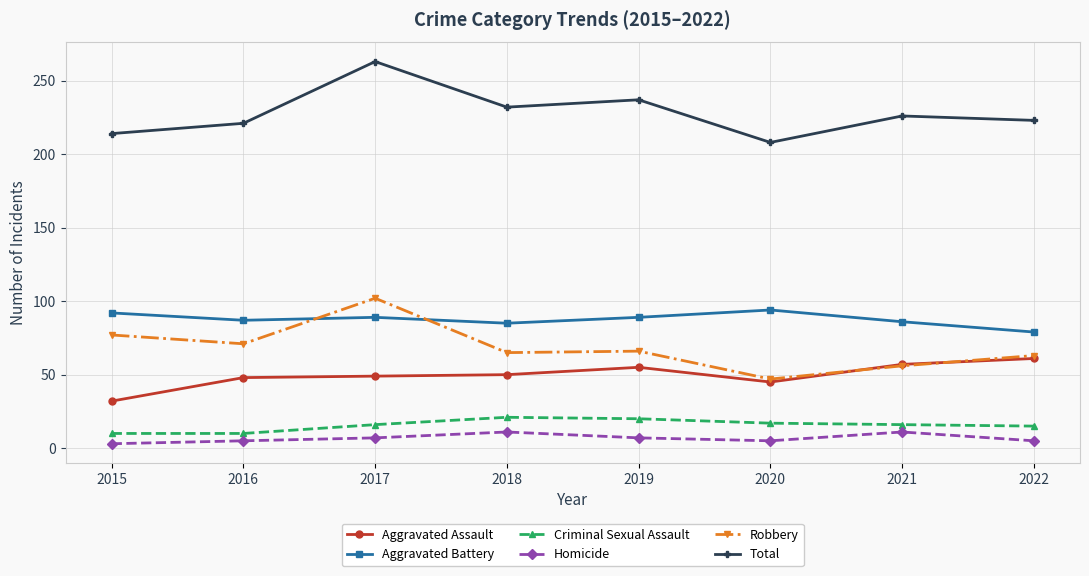

What is the maximum value shown in the chart?

263